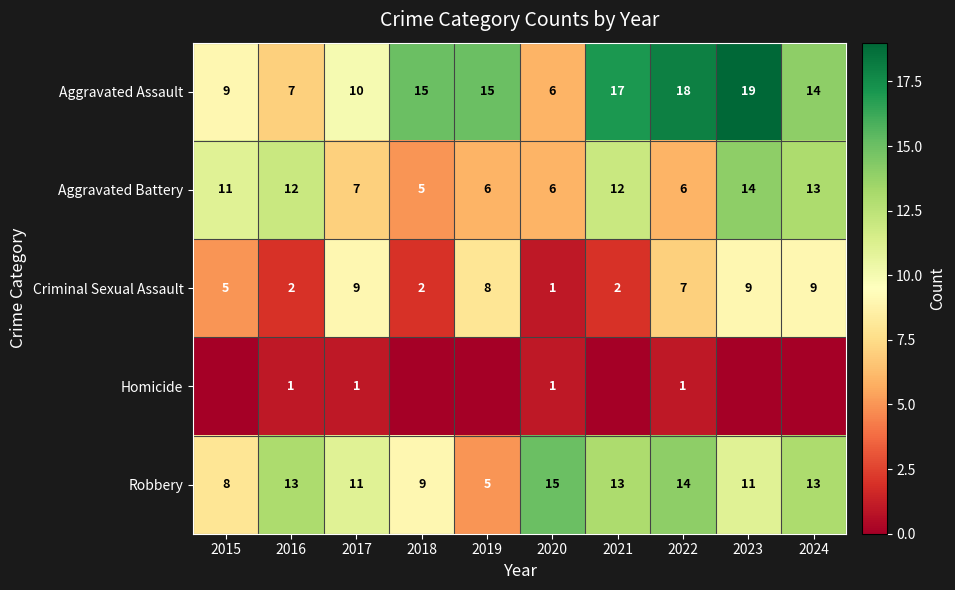

Between 2016 and 2017, which series saw the biggest shift?

Criminal Sexual Assault